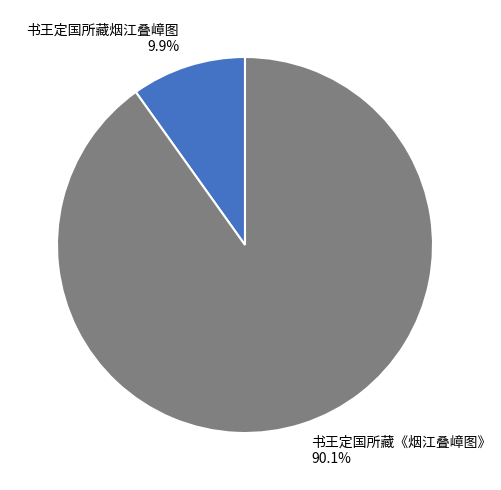

Does 书王定国所藏《烟江叠嶂图》 account for over 50% of the chart?

Yes